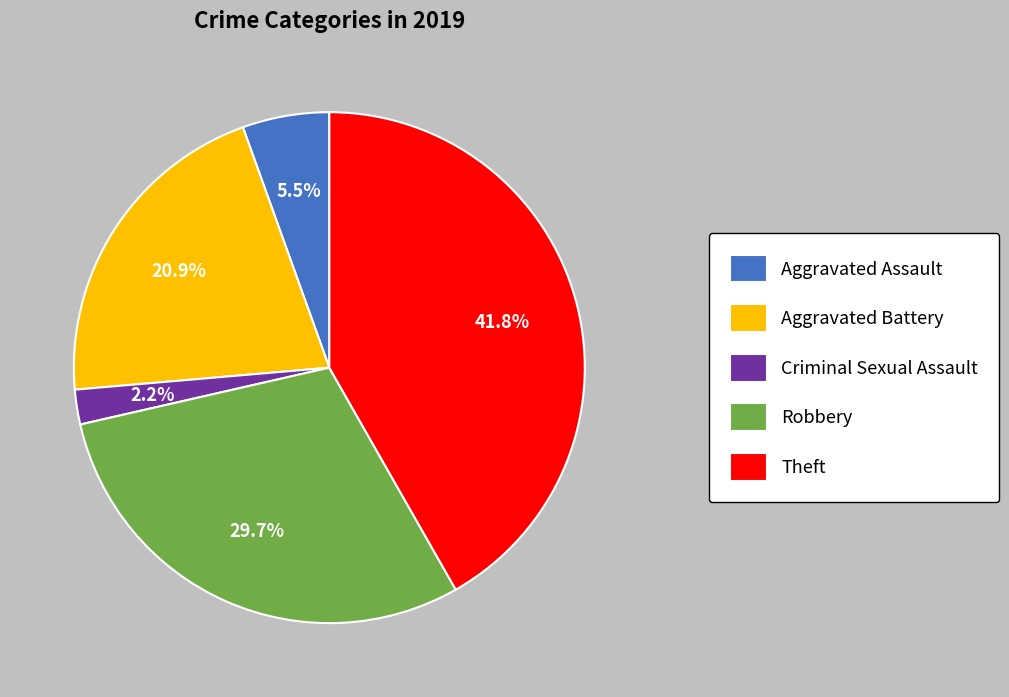

Is the sum of Aggravated Battery and Aggravated Assault greater than half?

No